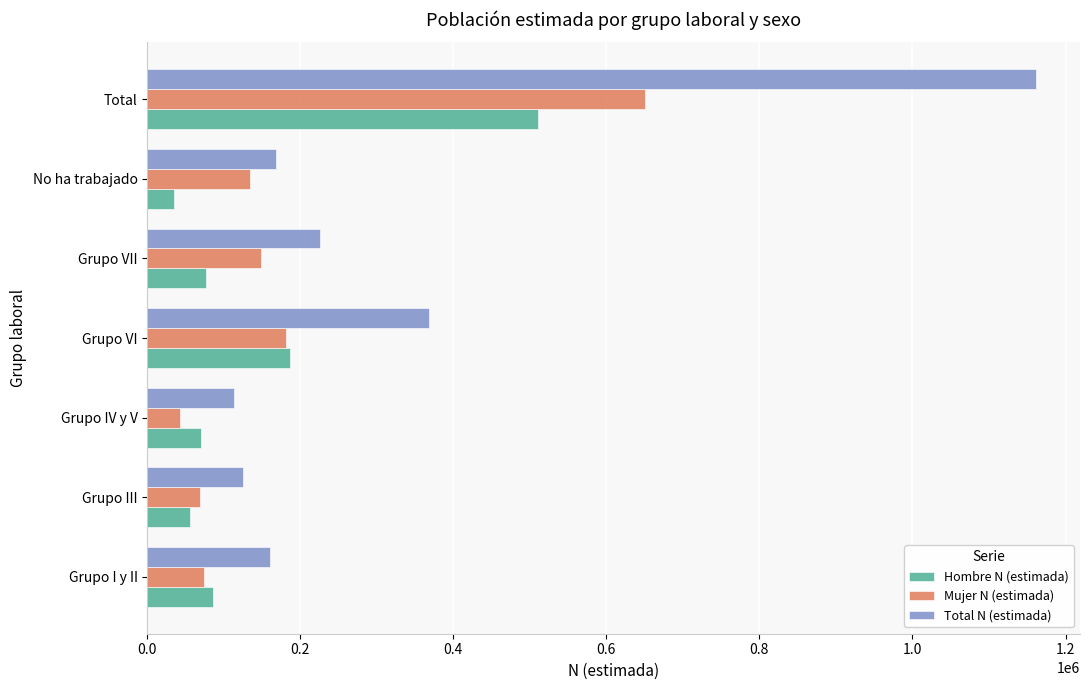

Rank the series by their maximum value, from lowest to highest.

Hombre N (estimada), Mujer N (estimada), Total N (estimada)